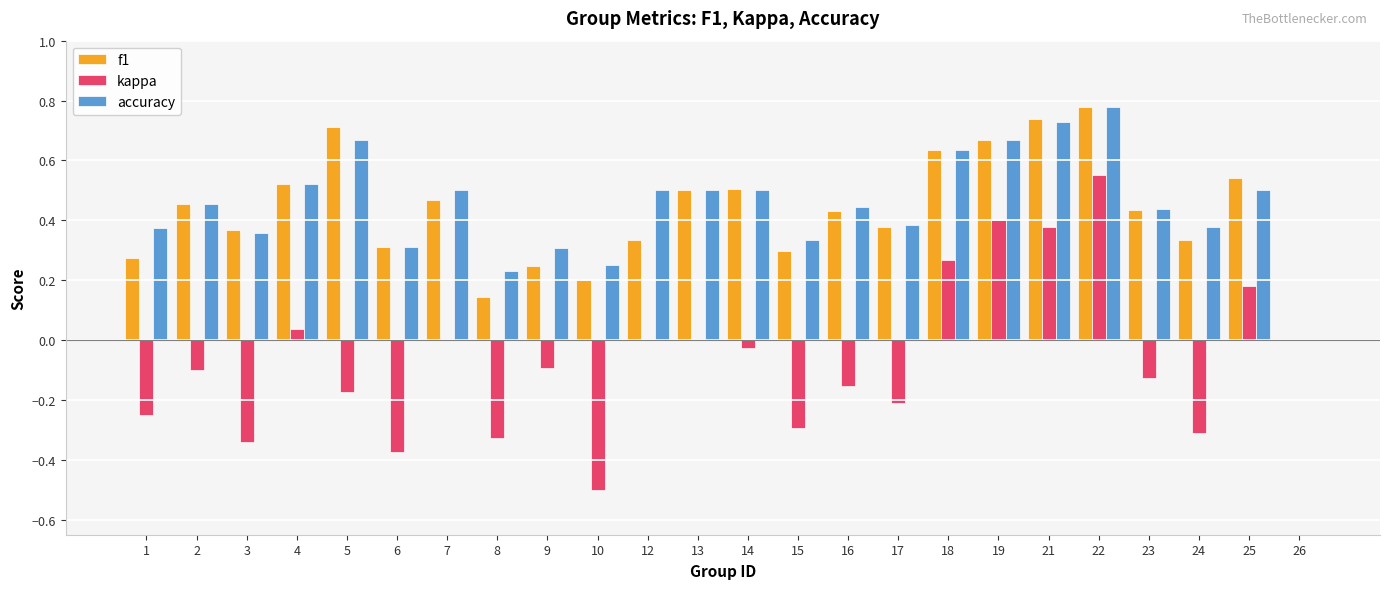

At which category is the sum across all series the highest?

22